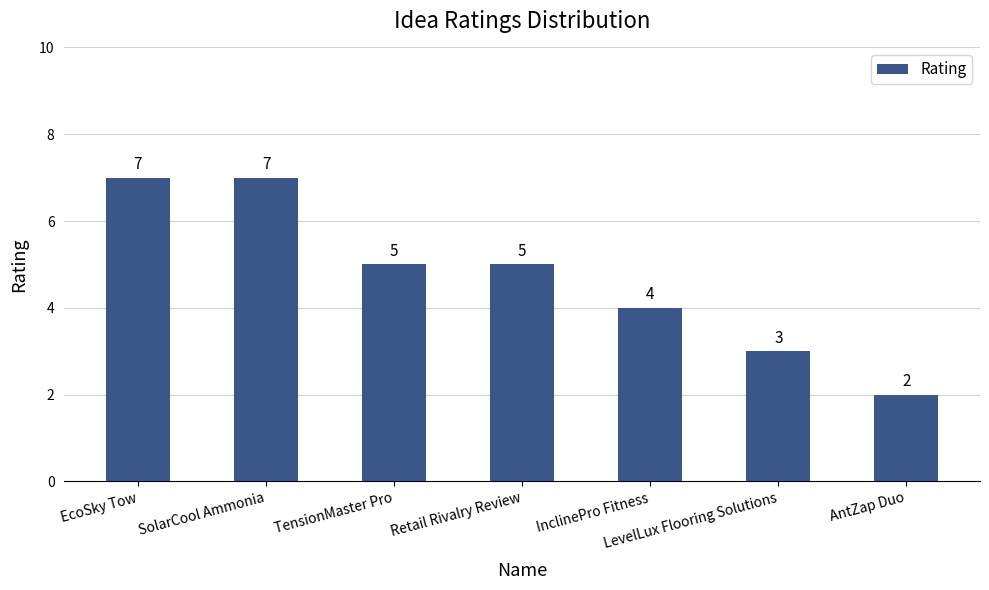

Count the number of categories in the chart.

7